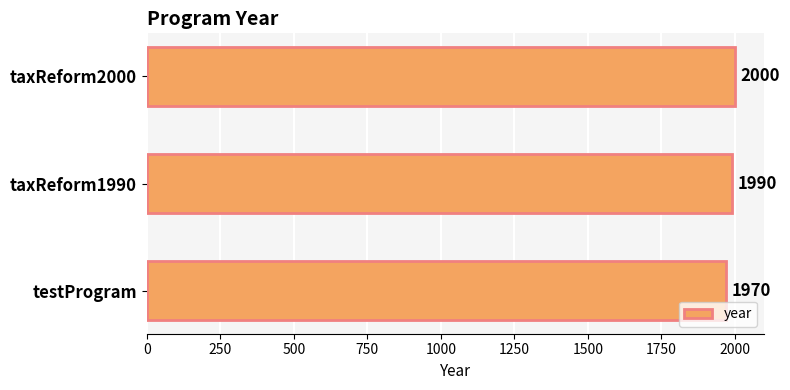

Where is the data nearest to the value 1985?

taxReform1990